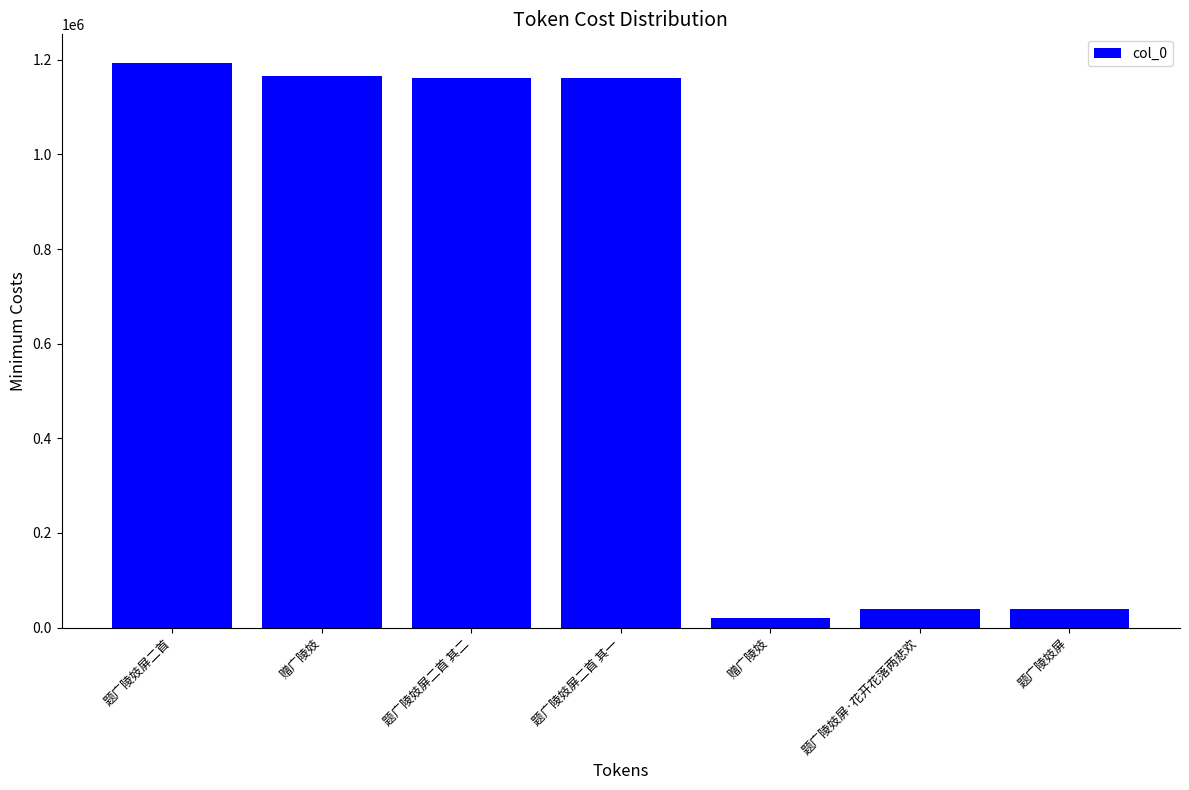

What is the smallest value displayed?

20607